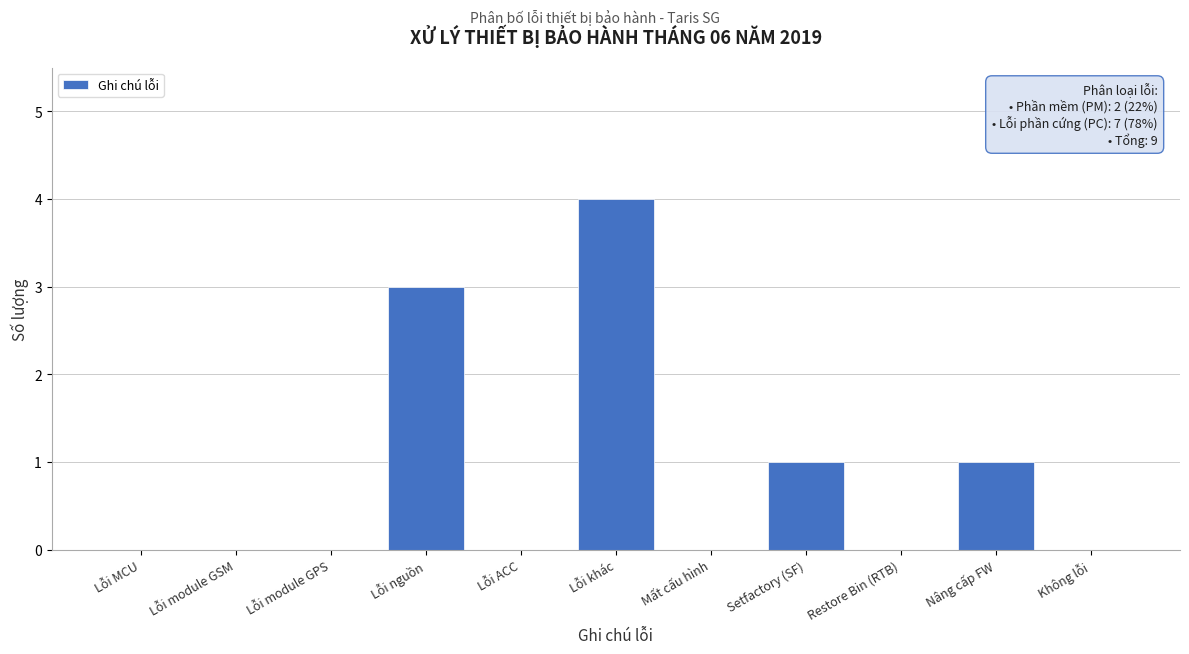

Reading left to right, what are all the values shown in this chart?

Lỗi MCU=0	Lỗi module GSM=0	Lỗi module GPS=0	Lỗi nguồn=3	Lỗi ACC=0	Lỗi khác=4	Mất cấu hình=0	Setfactory (SF)=1	Restore Bin (RTB)=0	Nâng cấp FW=1	Không lỗi=0